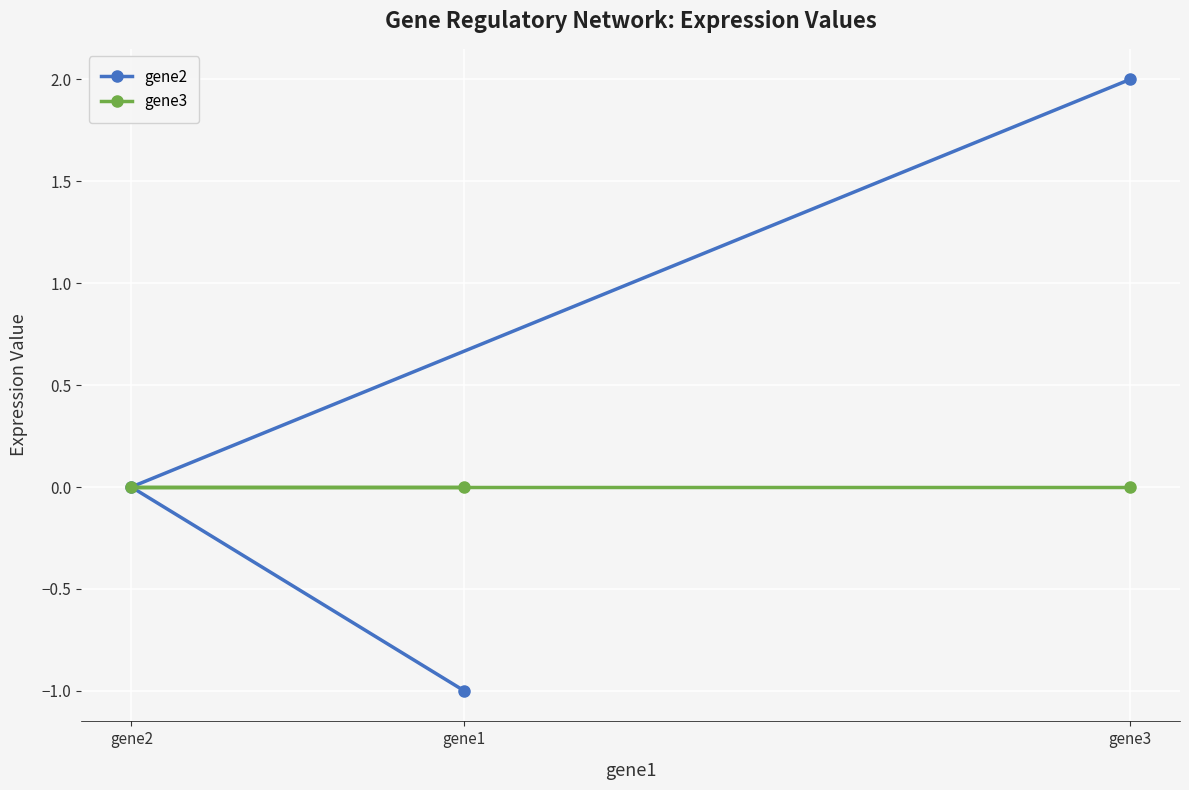

Which category has the highest value across all series?

gene3